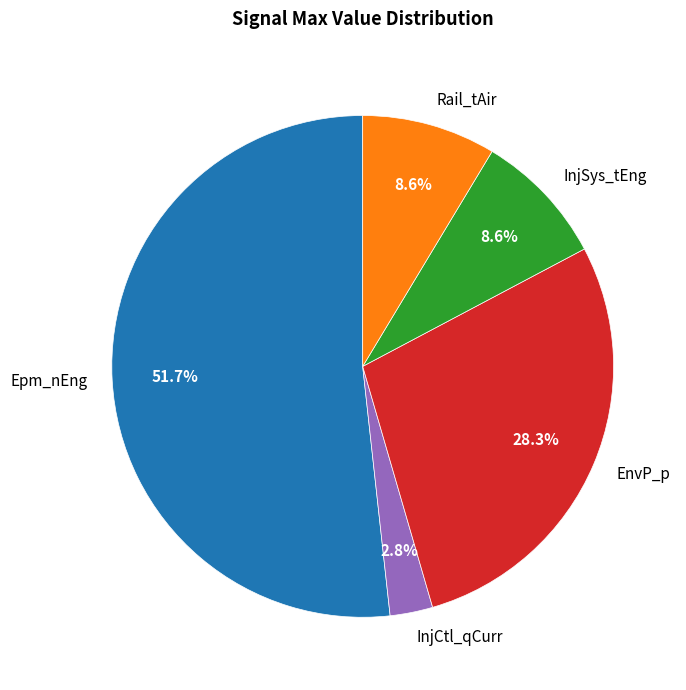

Which category has the biggest portion of the pie?

Epm_nEng